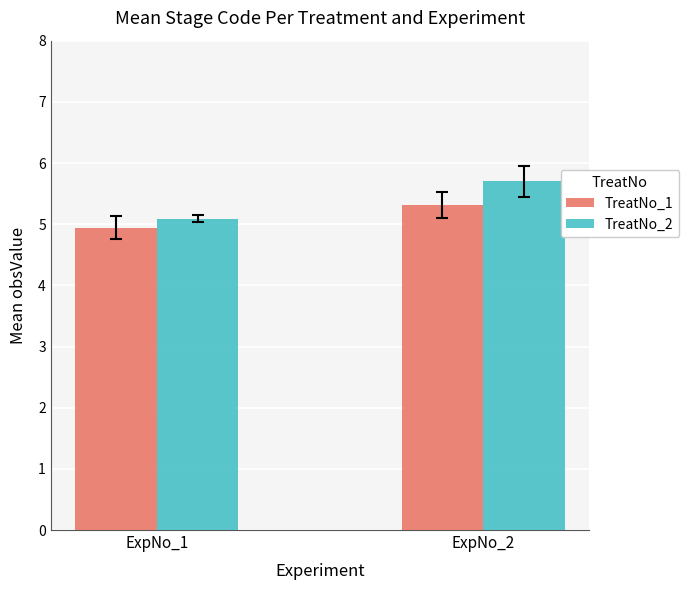

Reading left to right, list all the values displayed in this chart.

TreatNo_1: ExpNo_1=4.9	ExpNo_2=5.3
TreatNo_2: ExpNo_1=5.1	ExpNo_2=5.7